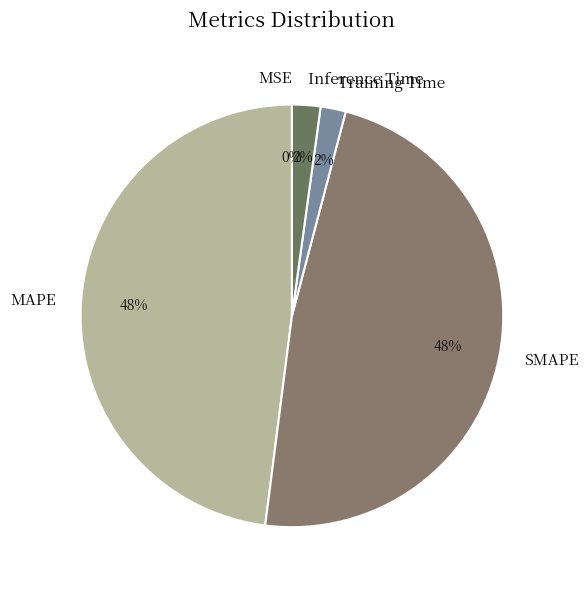

To the nearest percent, what is the average slice percentage?

20%